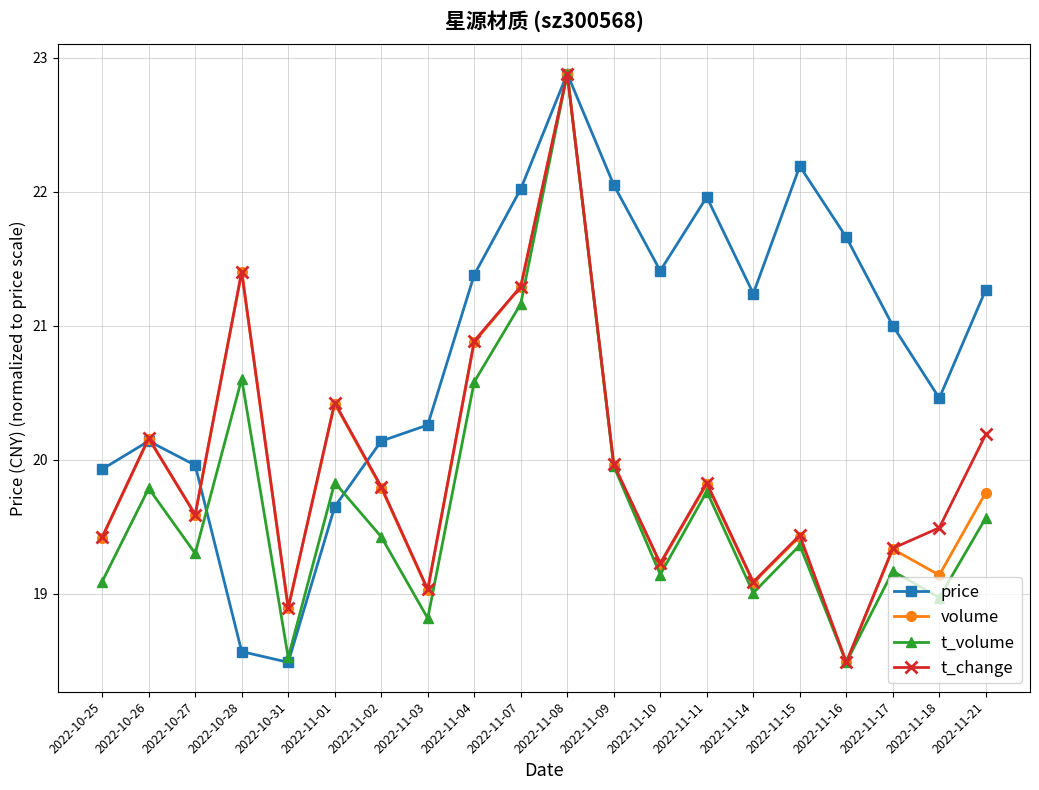

What is the label of the 4th point from the left?

2022-10-28